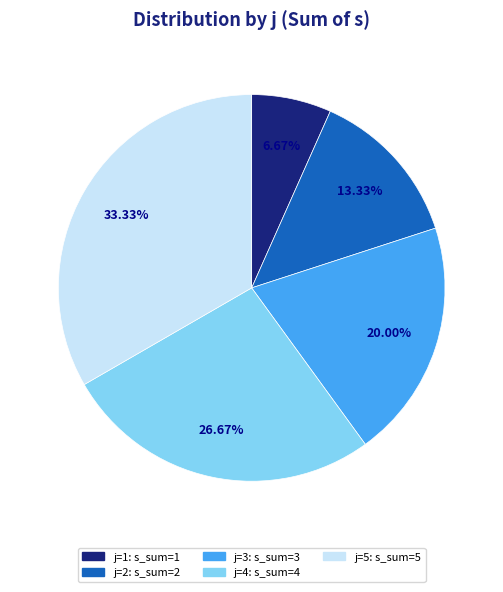

Is there any slice that represents more than half of the pie?

No